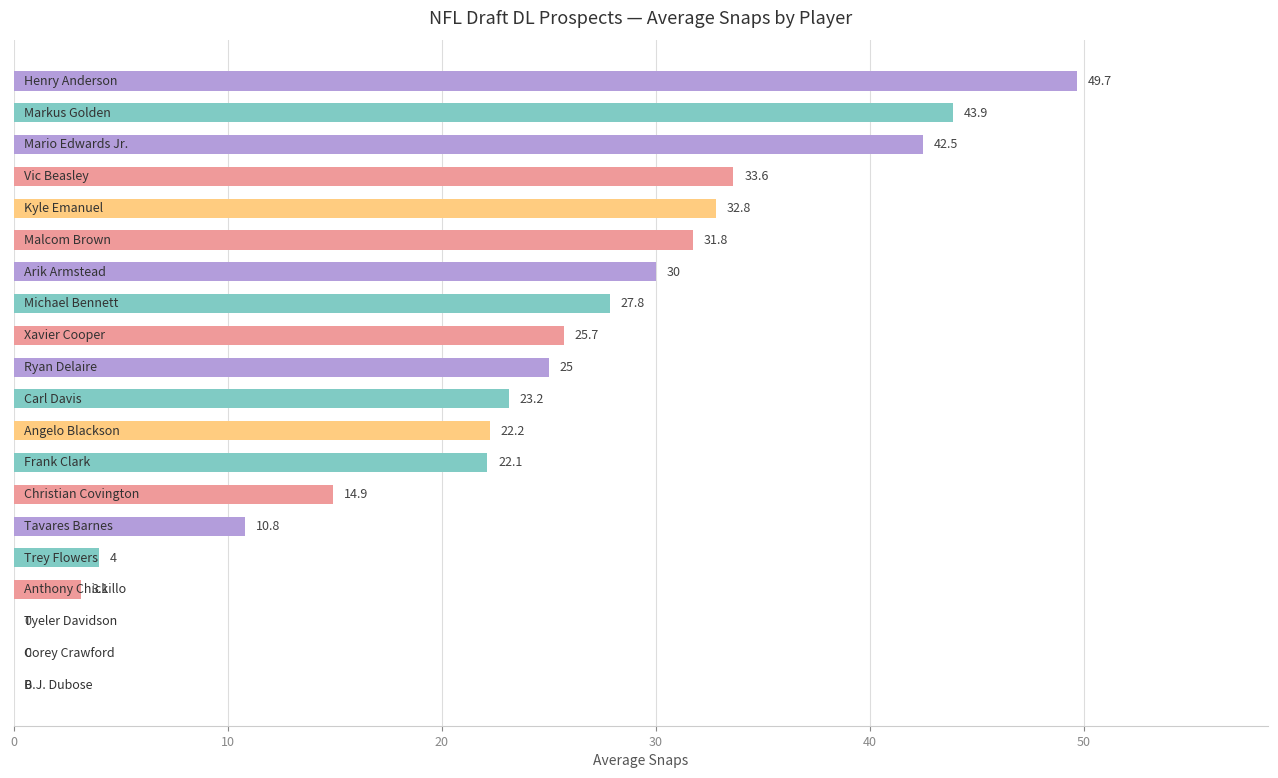

What is the greatest value displayed?

49.7